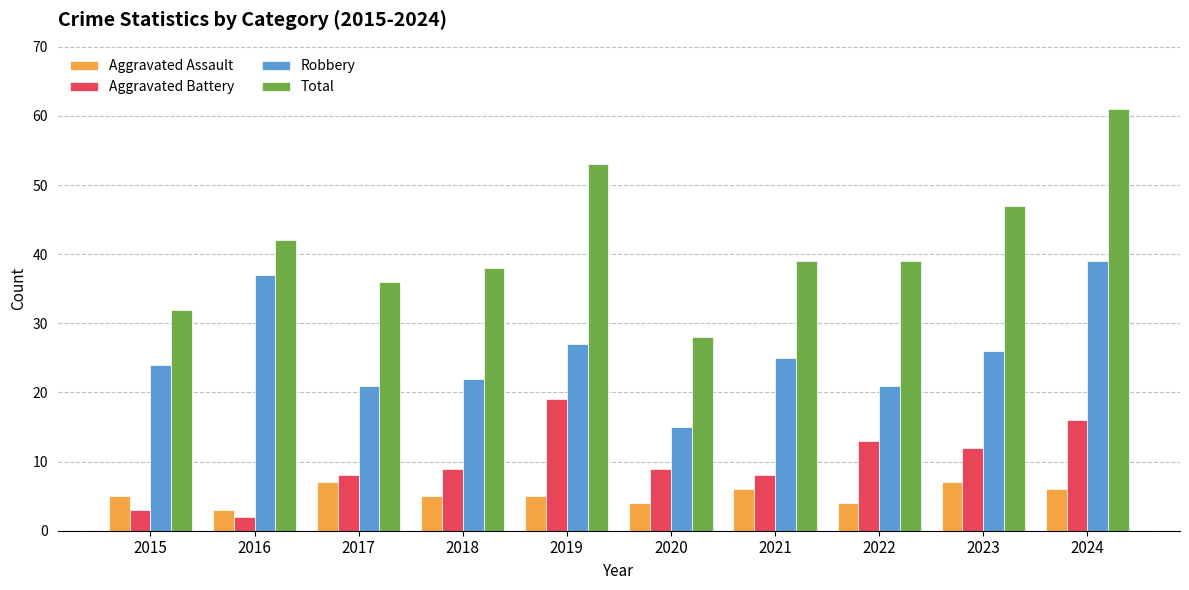

What is the lowest value of the Aggravated Assault series?

3